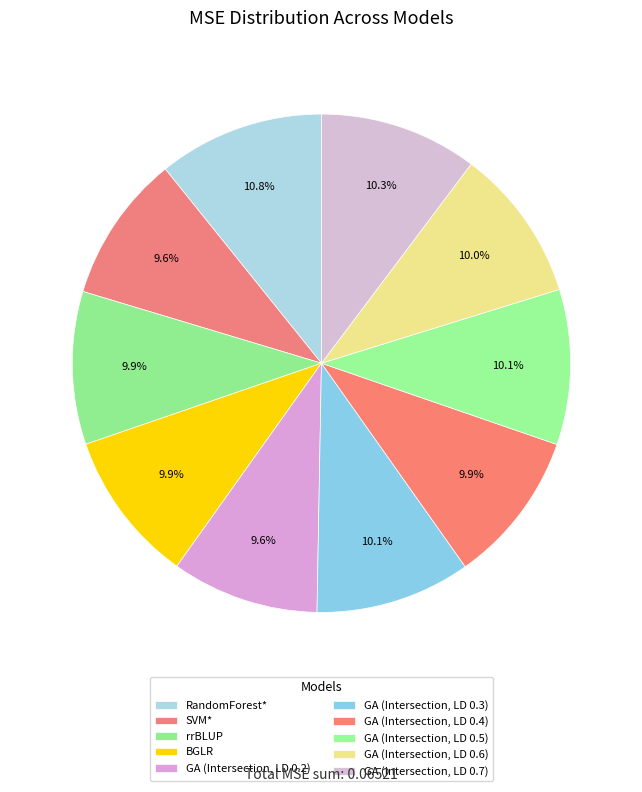

How many slices are in this pie chart?

10